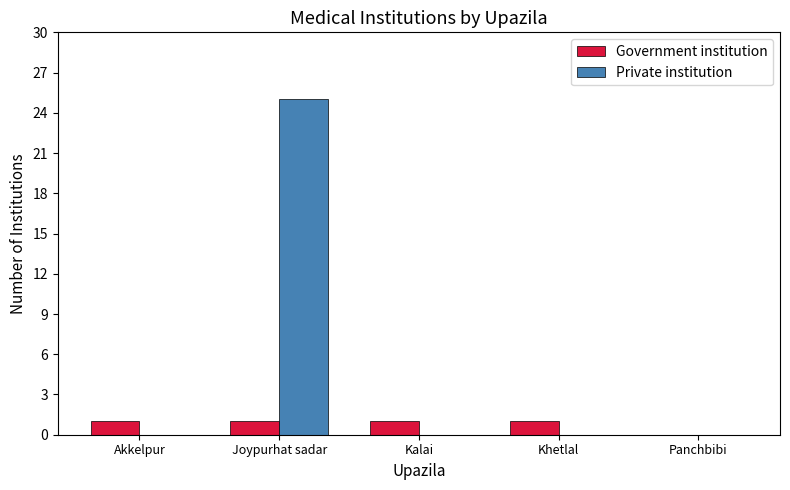

Read the Private institution value at Joypurhat sadar.

25